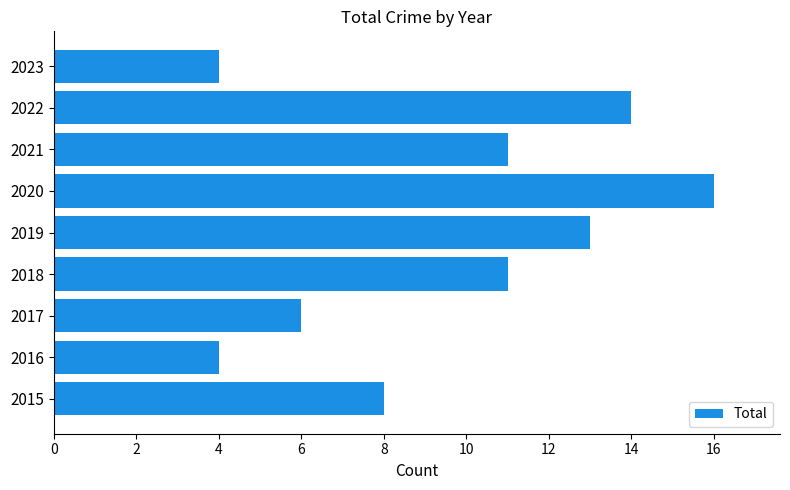

What is the change in value from 2020 to 2023?

-12